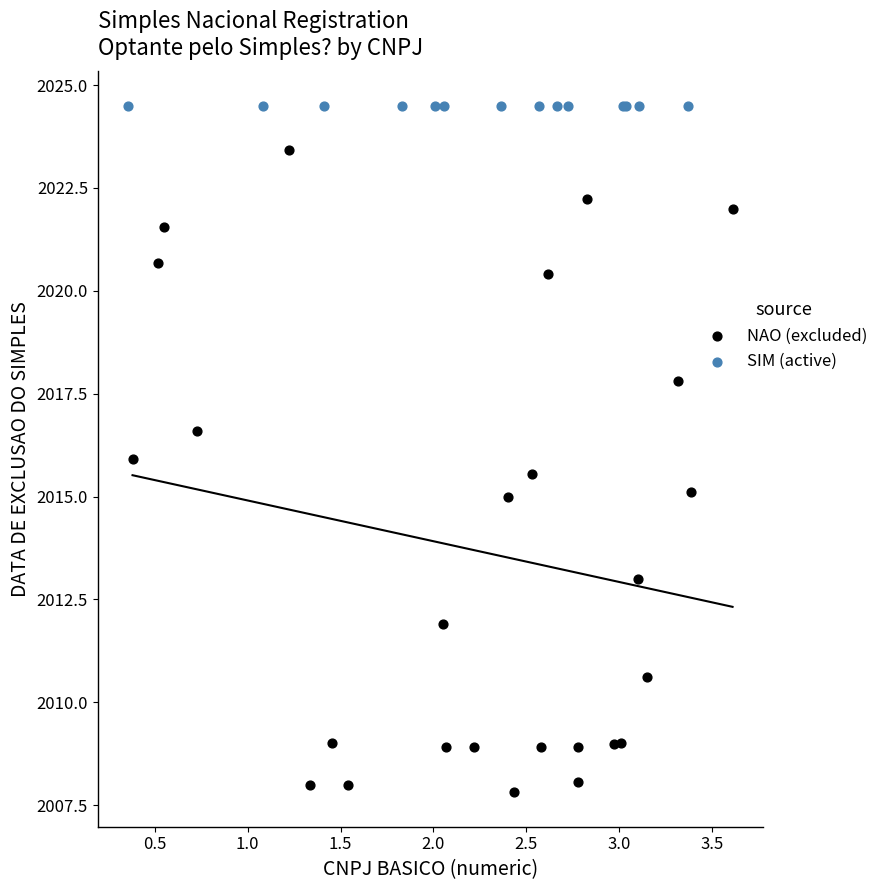

Which series reaches the maximum Y coordinate?

SIM (active)